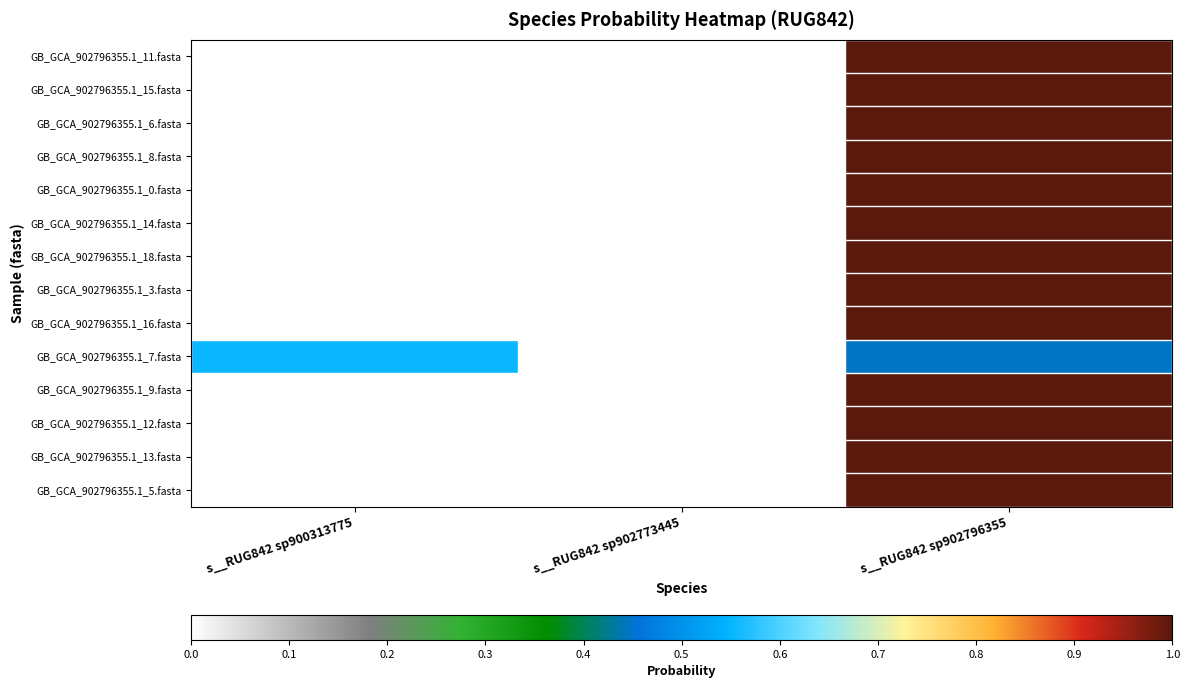

At s__RUG842 sp902796355, list the series in order from smallest to largest.

GB_GCA_902796355.1_7.fasta, GB_GCA_902796355.1_11.fasta, GB_GCA_902796355.1_15.fasta, GB_GCA_902796355.1_6.fasta, GB_GCA_902796355.1_8.fasta, GB_GCA_902796355.1_0.fasta, GB_GCA_902796355.1_14.fasta, GB_GCA_902796355.1_18.fasta, GB_GCA_902796355.1_3.fasta, GB_GCA_902796355.1_16.fasta, GB_GCA_902796355.1_9.fasta, GB_GCA_902796355.1_12.fasta, GB_GCA_902796355.1_13.fasta, GB_GCA_902796355.1_5.fasta